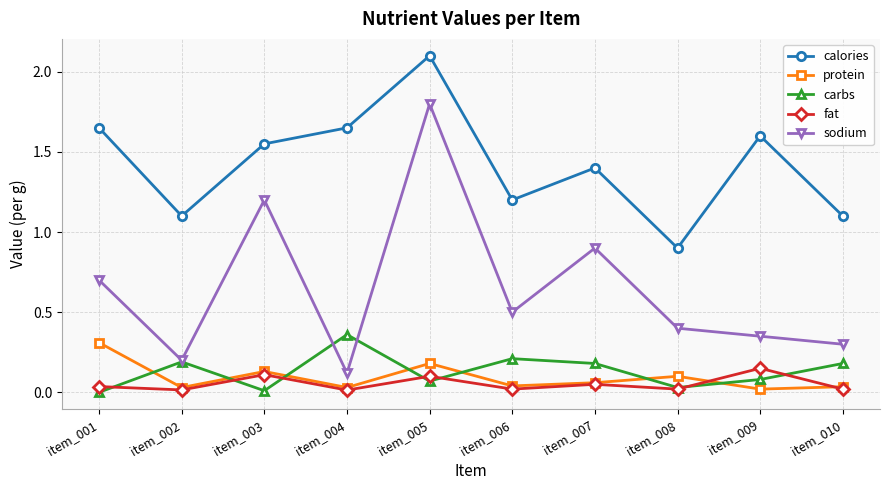

Rank the series at item_006 from lowest to highest value.

fat, protein, carbs, sodium, calories